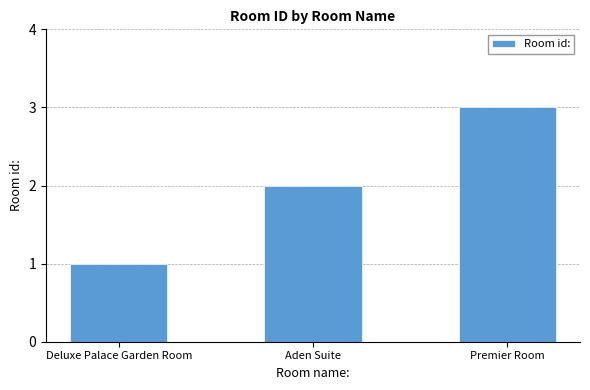

What is the average value?

2